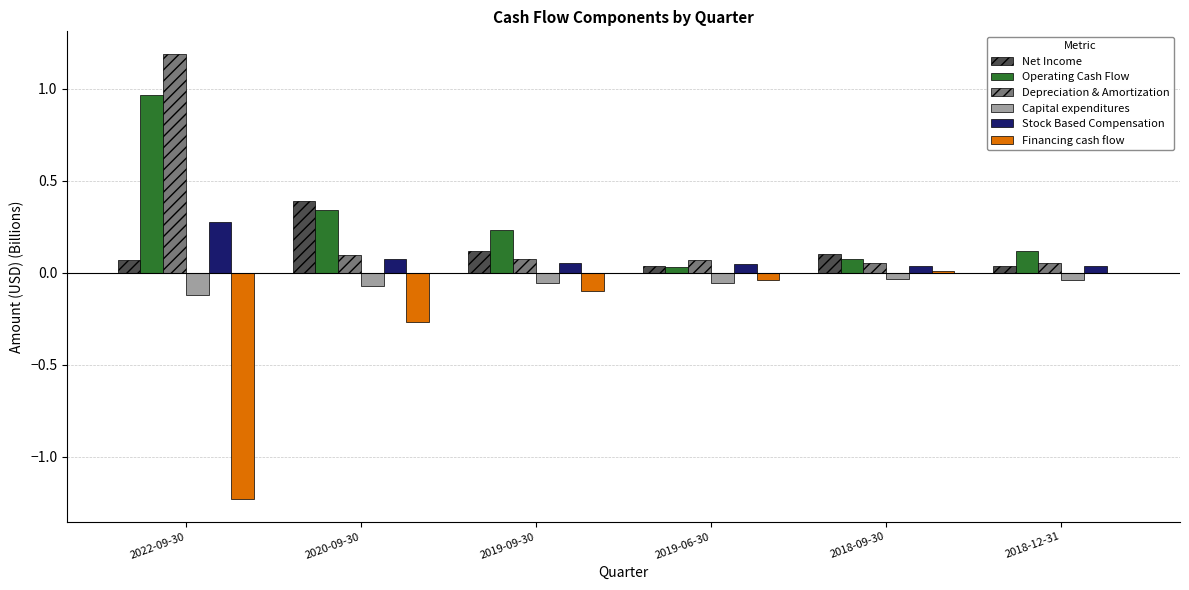

What is the total value across all series at 2020-09-30?

0.6